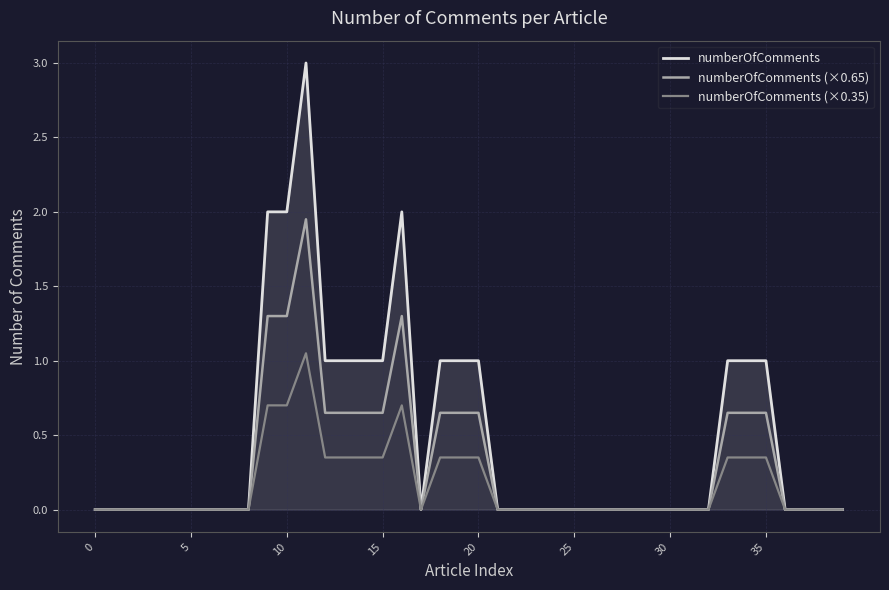

Rank the series by their maximum value, from lowest to highest.

numberOfComments (×0.35), numberOfComments (×0.65), numberOfComments